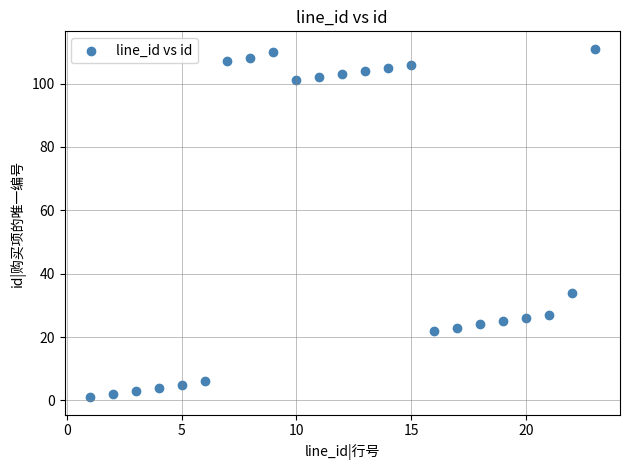

What is the range of X values (max minus min)?

22